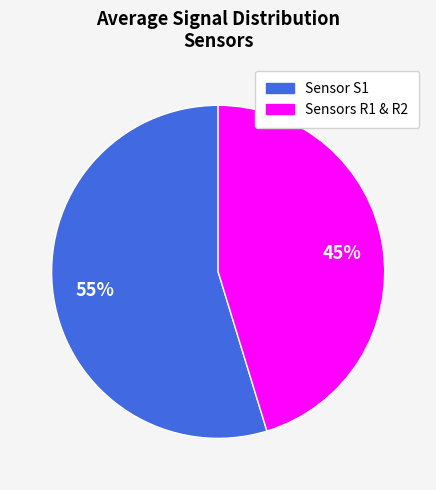

Does any single category account for the majority?

Yes